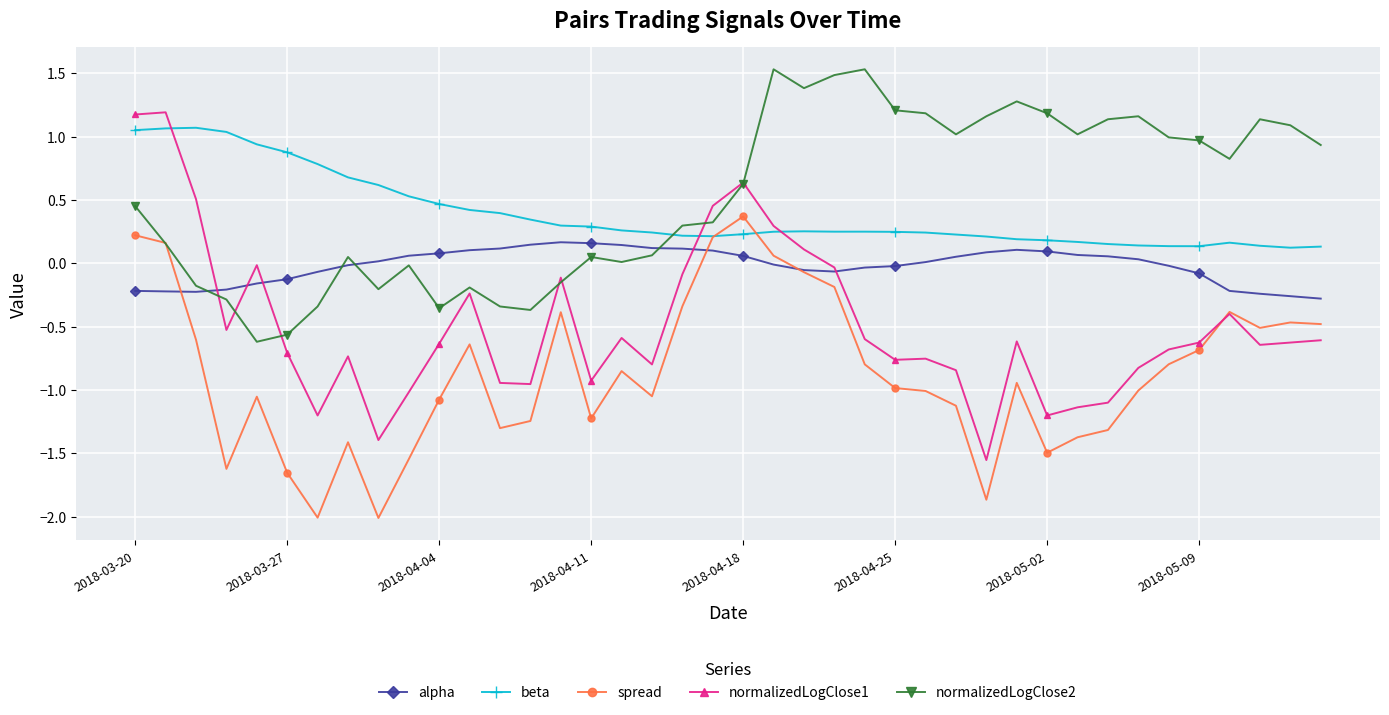

True or false: normalizedLogClose1 and alpha cross at least once.

True